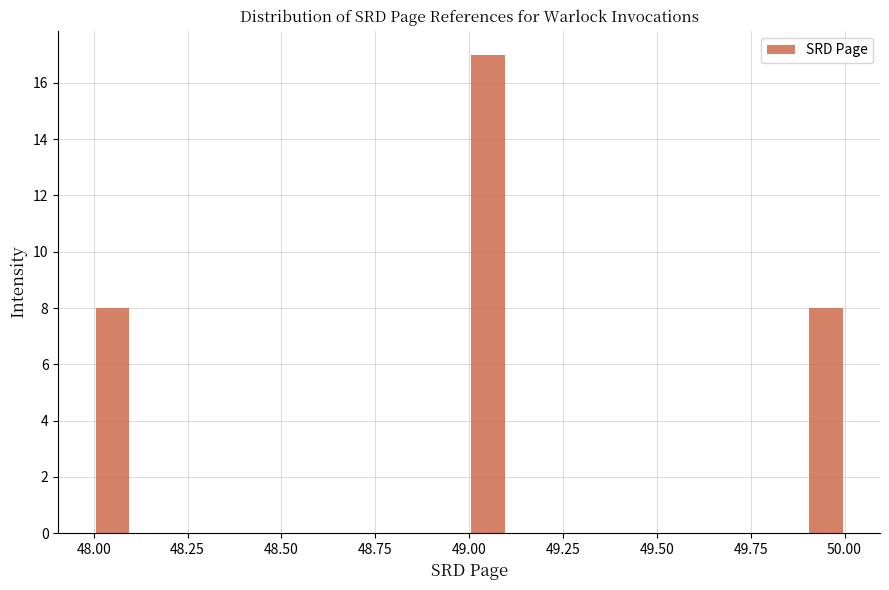

Read against the x-axis, roughly where is the centre of the tallest bar?

49.05